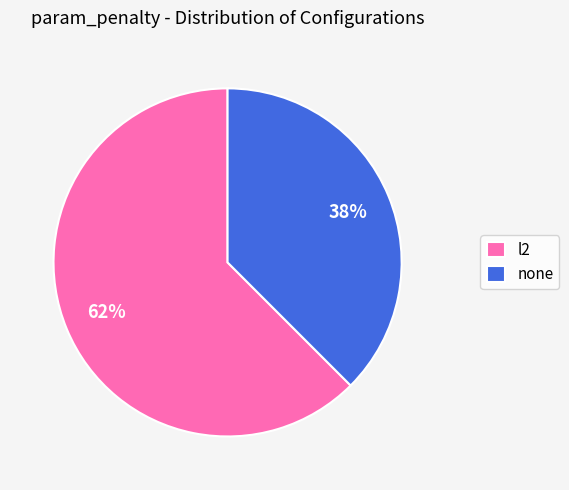

Which slice is the largest?

l2